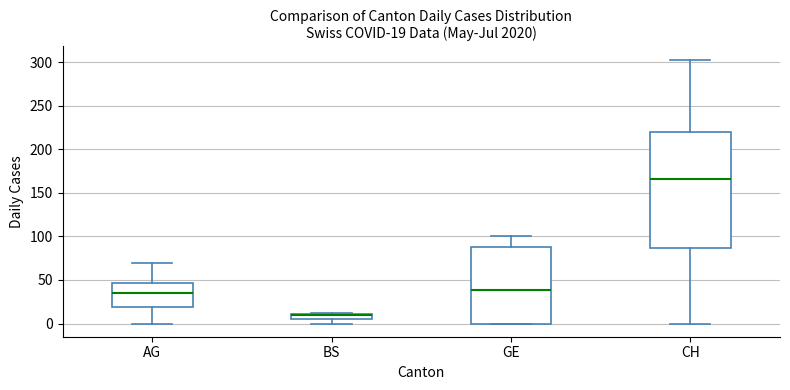

Which box is the tallest, from its lower edge to its upper edge?

CH